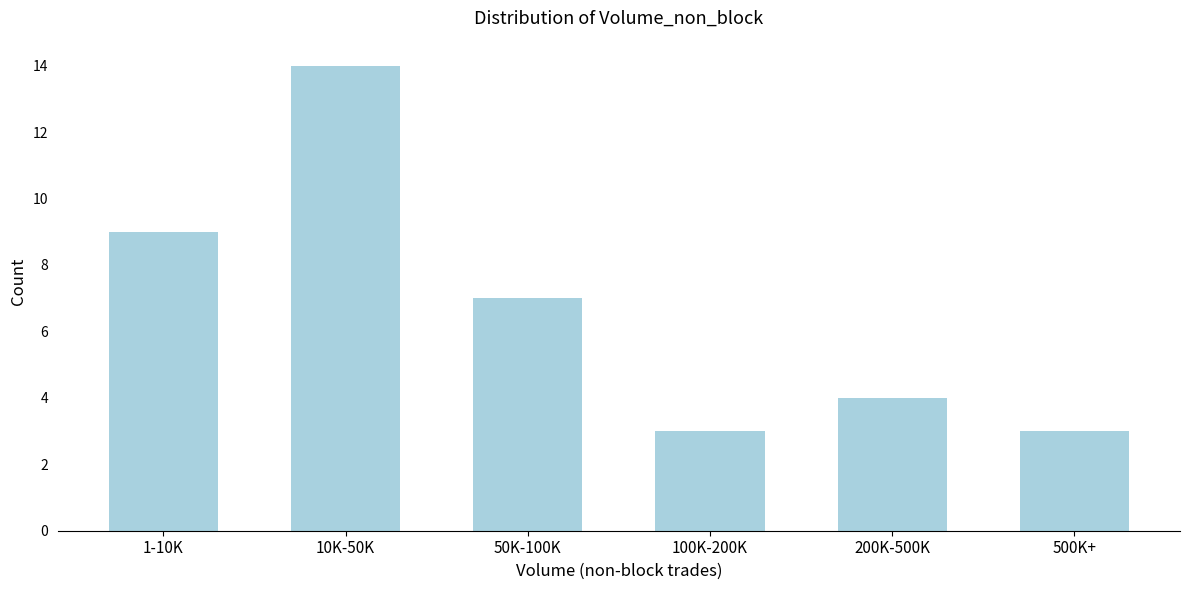

Reading left to right, list all the values displayed in this chart.

9	14	7	3	4	3